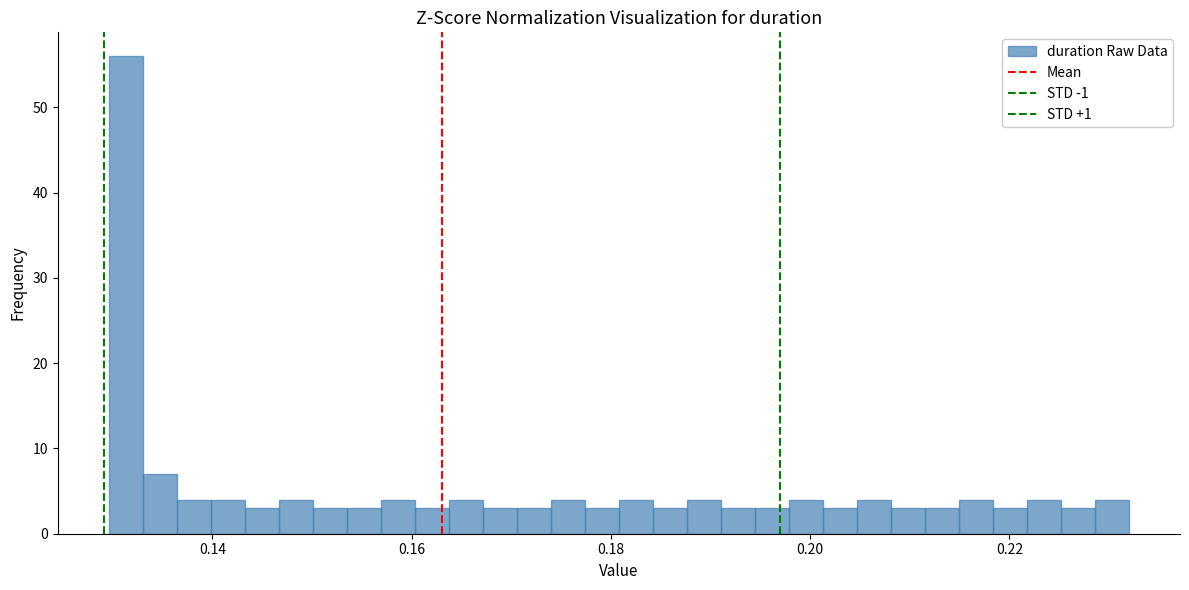

Read against the x-axis, roughly where is the centre of the tallest bar?

0.132